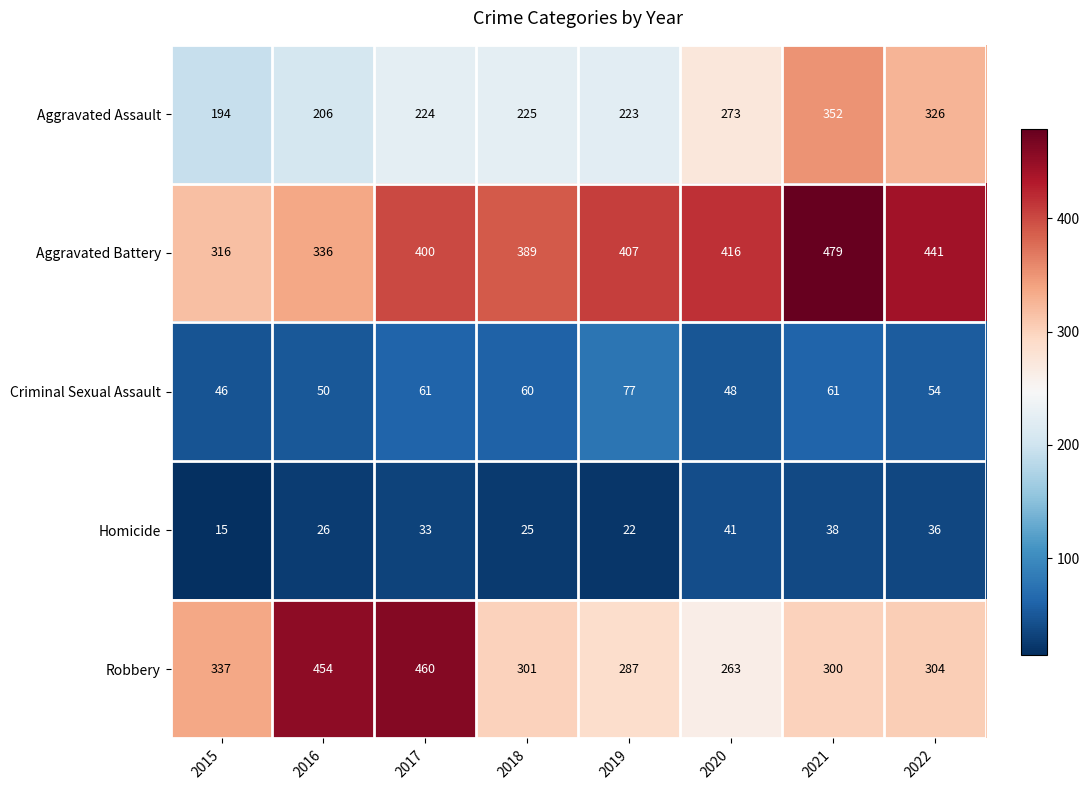

At which category is the sum across all series the highest?

2021